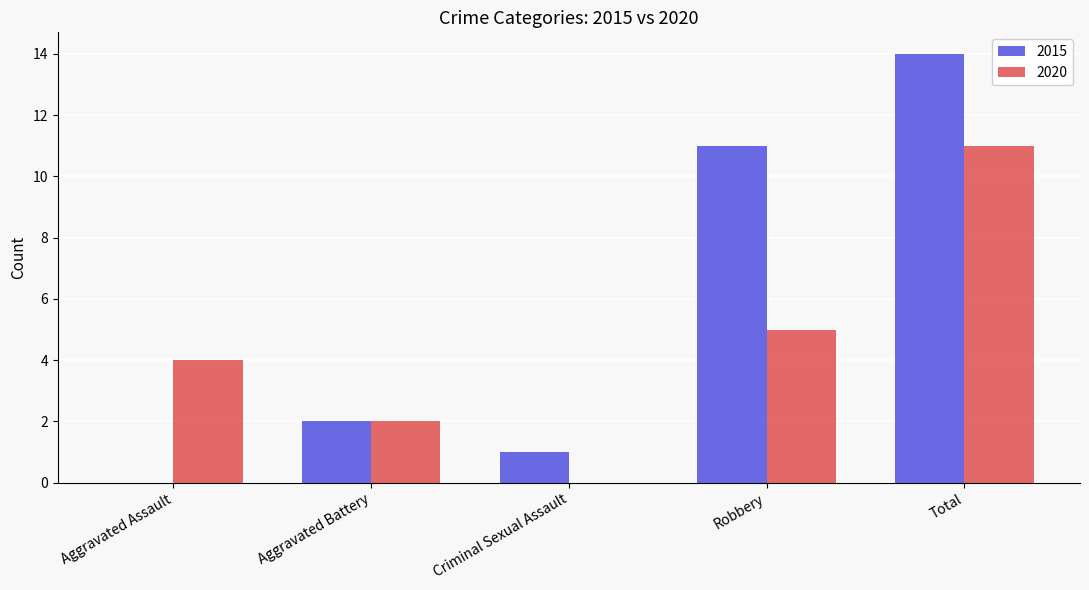

How many categories are shown in the chart?

5